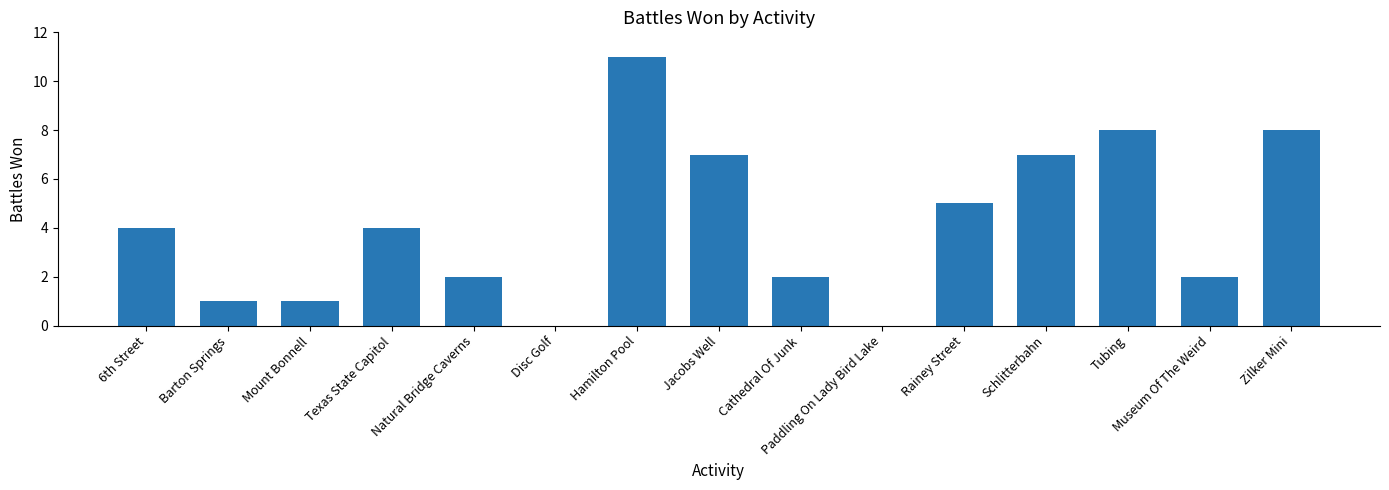

Between Barton Springs and Zilker Mini, which is larger?

Zilker Mini